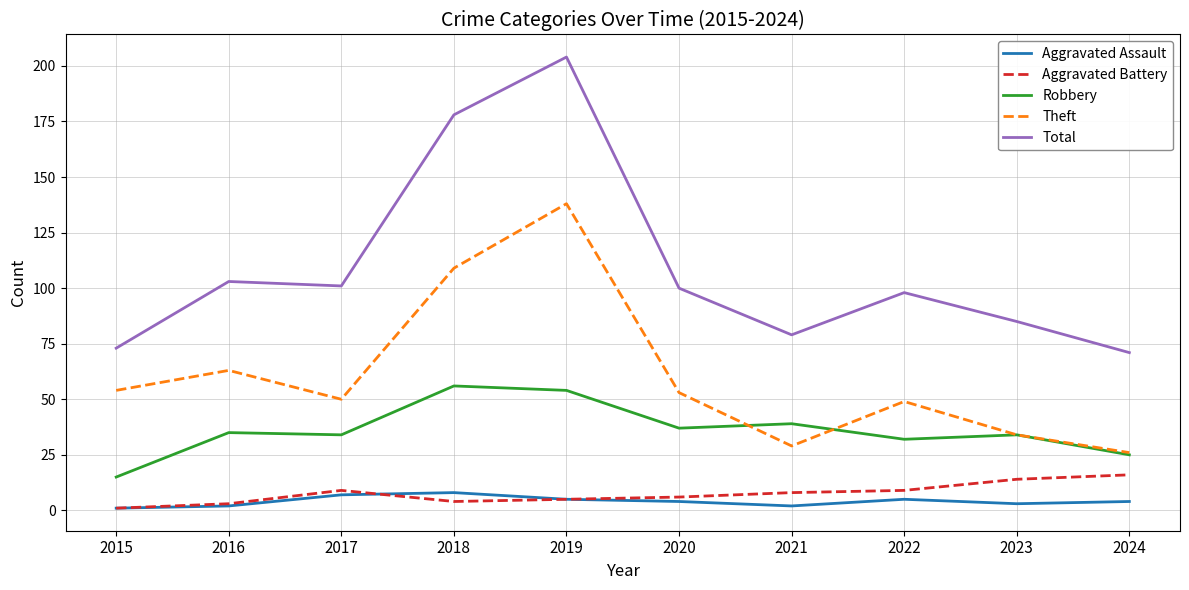

True or false: Robbery and Total cross at least once.

False